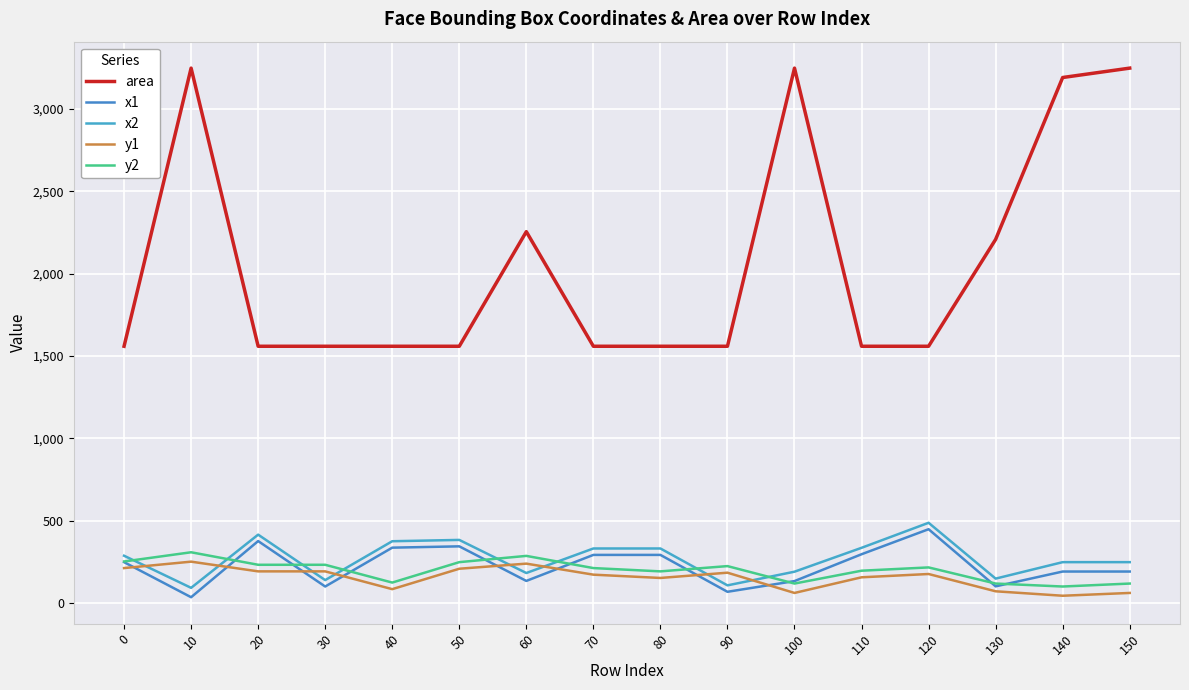

Reading left to right, transcribe all the data shown in this chart.

area: 1560	3249	1560	1560	1560	1560	2256	1560	1560	1560	3249	1560	1560	2209	3192	3249
x1: 249	36	377	101	337	345	135	293	293	69	134	297	449	102	192	192
x2: 288	93	416	140	376	384	183	332	332	108	191	336	488	149	249	249
y1: 213	252	193	193	85	209	240	173	153	185	62	157	177	72	45	62
y2: 253	309	233	233	125	249	287	213	193	225	119	197	217	119	101	119